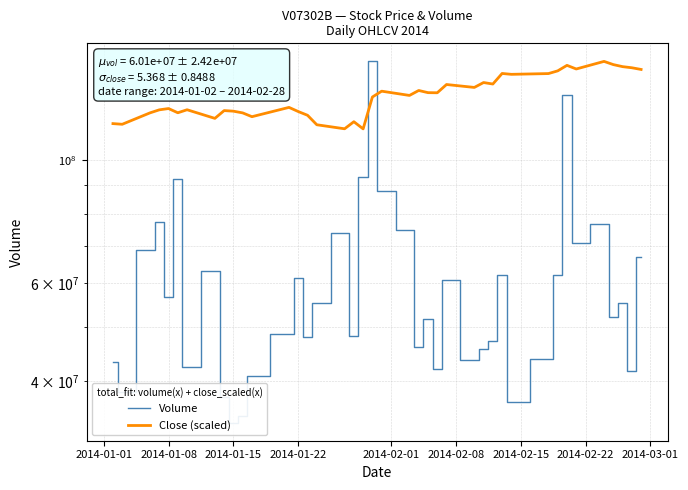

True or false: Volume and Close (scaled) intersect in this chart.

True